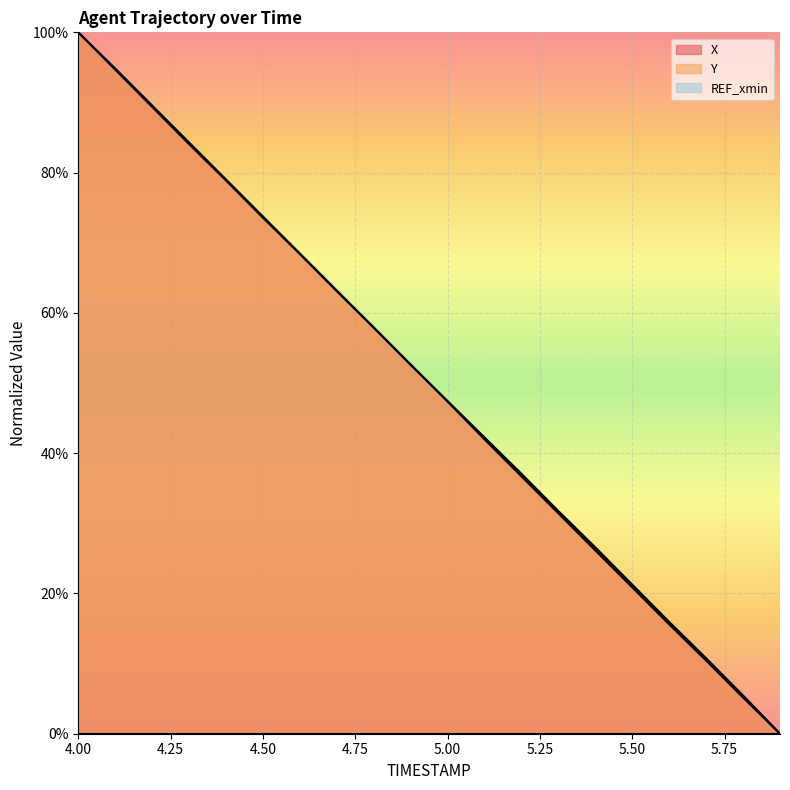

Reading left to right, transcribe all the data shown in this chart.

X: 100.0	94.7	89.4	84.1	78.9	73.6	68.4	63.1	57.9	52.6	47.4	42.2	37.1	31.7	26.6	21.2	15.9	10.8	5.4	0.0
Y: 100.0	94.8	89.6	84.3	79.0	73.7	68.5	63.2	57.9	52.6	47.4	42.0	36.7	31.4	26.1	20.9	15.6	10.4	5.2	0.0